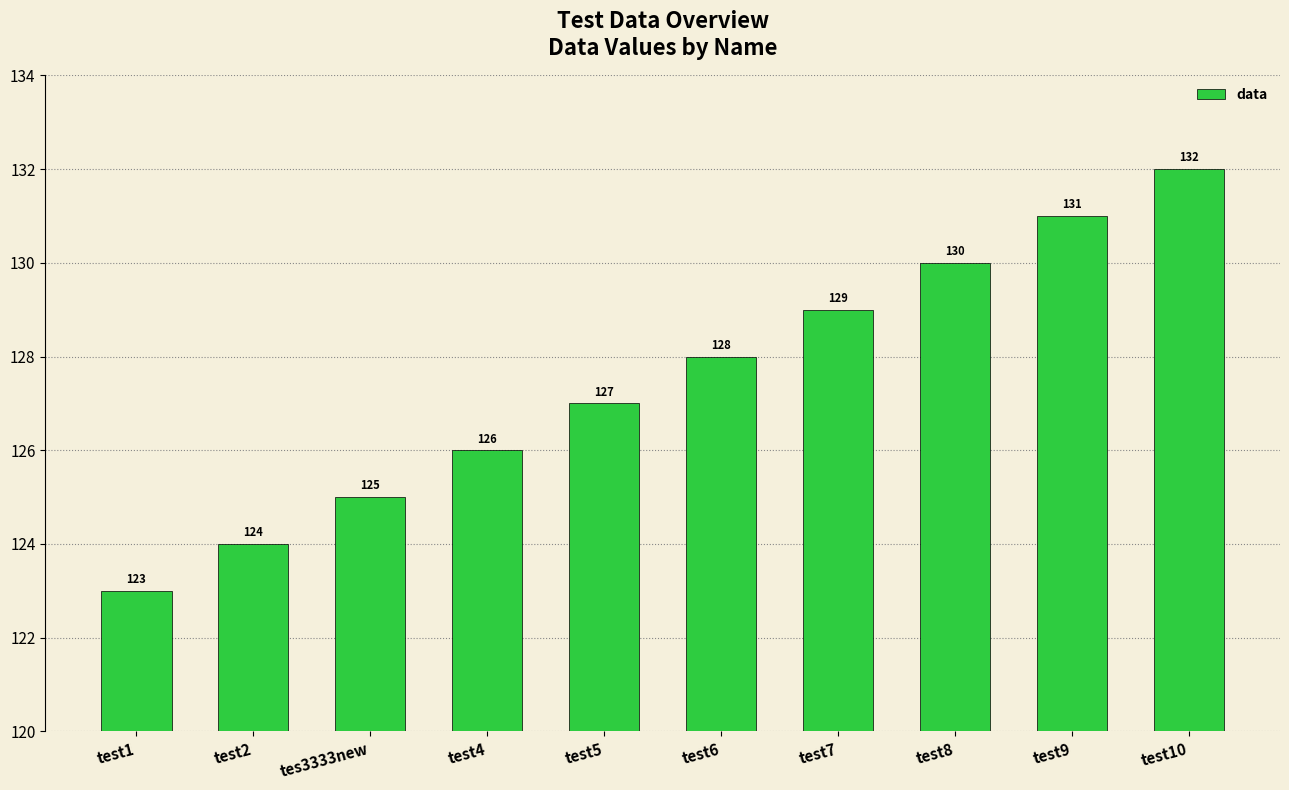

Are the bars grouped side by side (vs. stacked)?

No